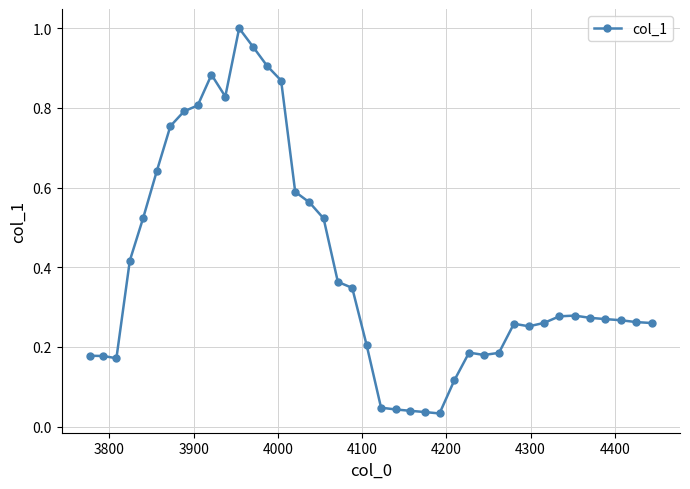

What is the sum of all values?

16.0